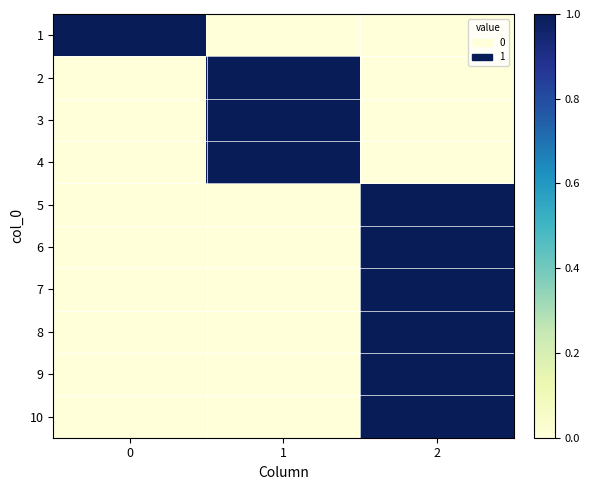

Reading left to right, what are all the values shown in this chart?

1: 0=1	1=0	2=0
2: 0=0	1=1	2=0
3: 0=0	1=1	2=0
4: 0=0	1=1	2=0
5: 0=0	1=0	2=1
6: 0=0	1=0	2=1
7: 0=0	1=0	2=1
8: 0=0	1=0	2=1
9: 0=0	1=0	2=1
10: 0=0	1=0	2=1